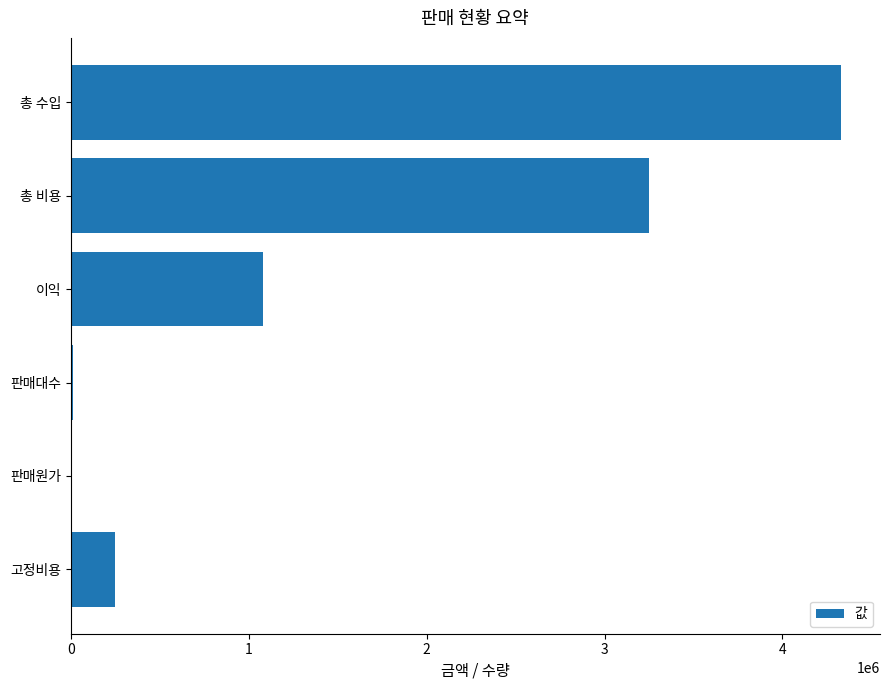

Read the value at 이익.

1081805.9